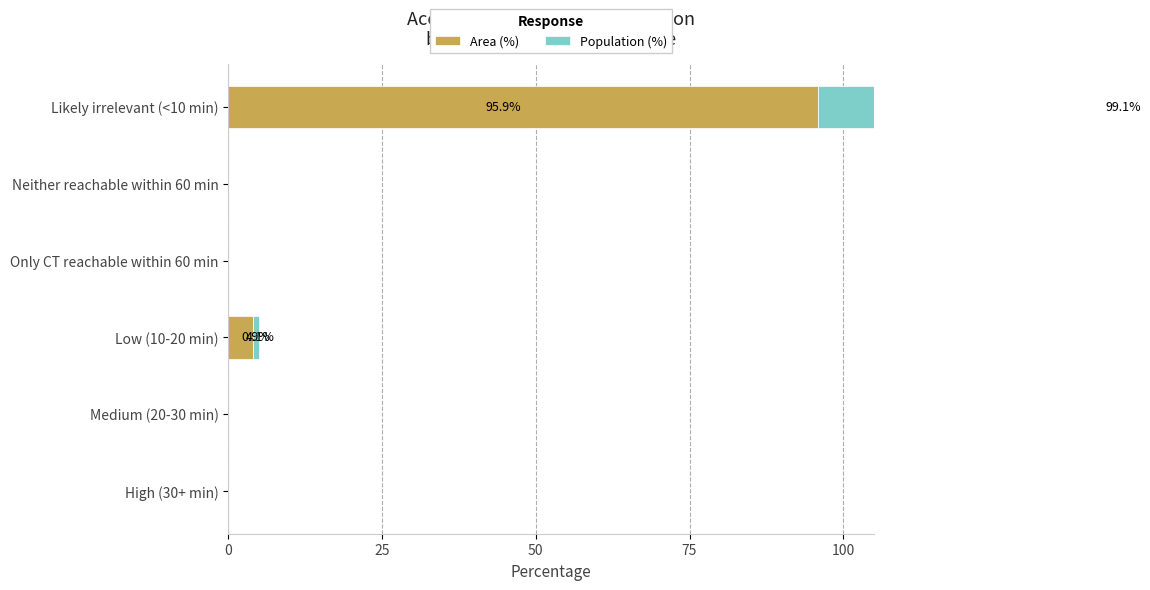

Rank the series at High (30+ min) from lowest to highest value.

Area (%), Population (%)